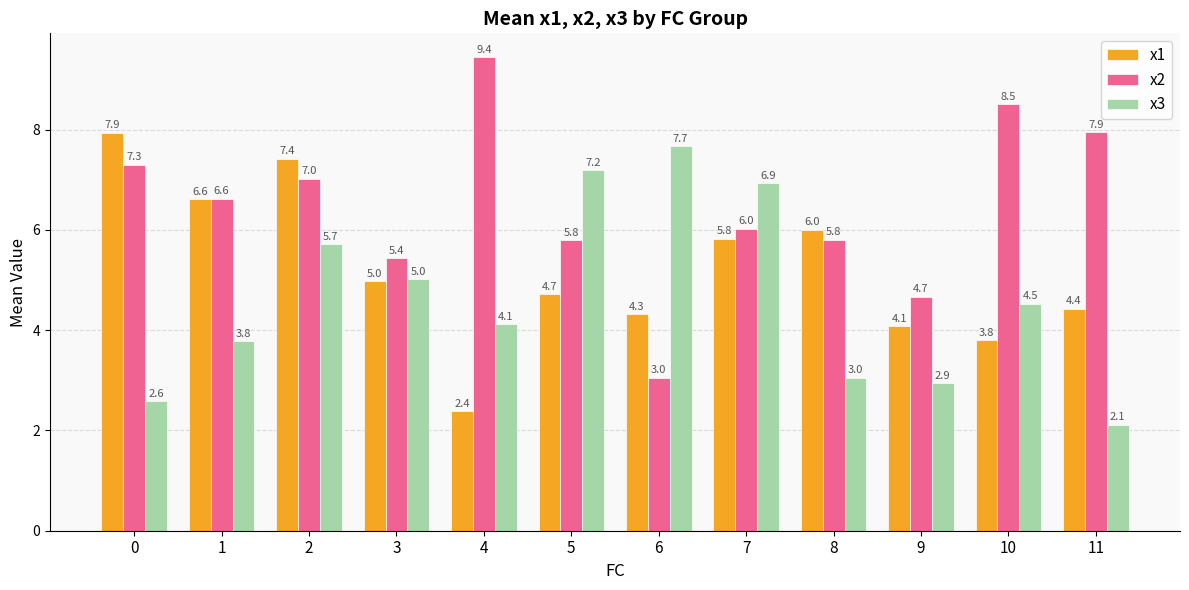

How many data points does each series have?

12